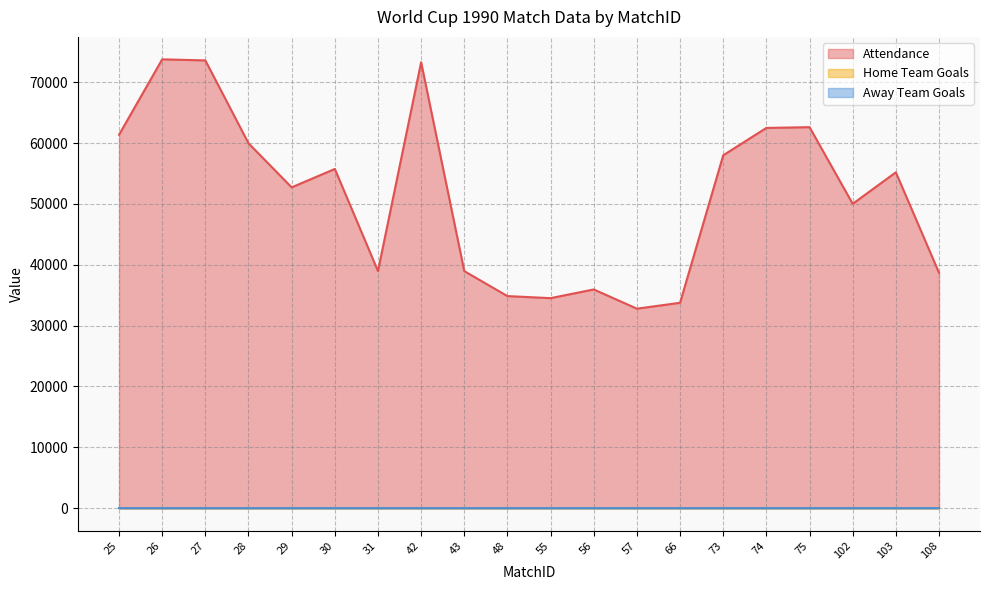

How many lines are shown in the chart?

3